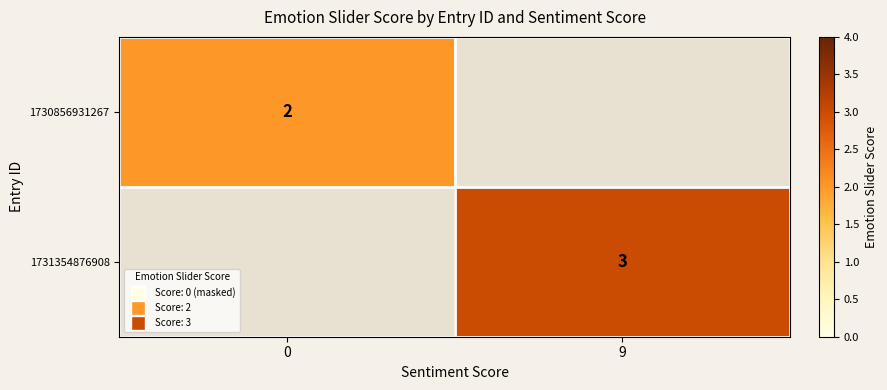

What is the difference between the row_0 values at 9 and 0?

2